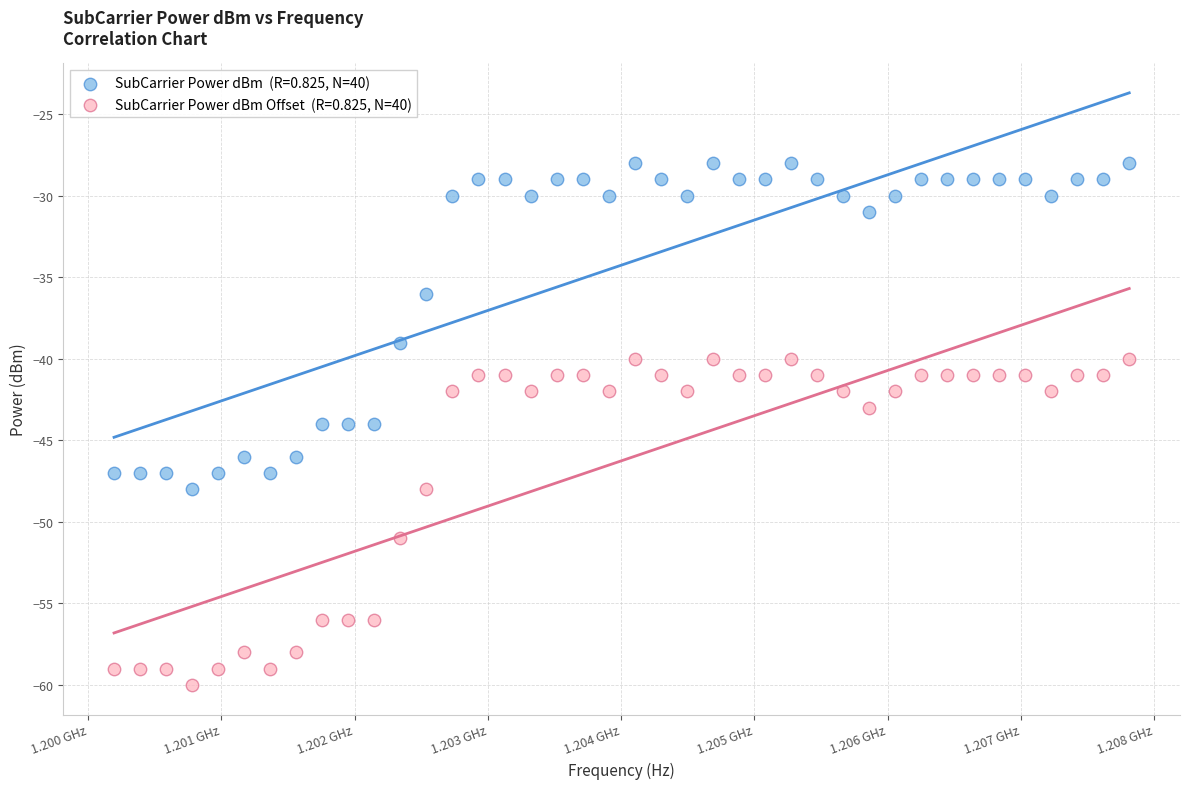

Across all data points, what is the range of Y values (max minus min)?

32